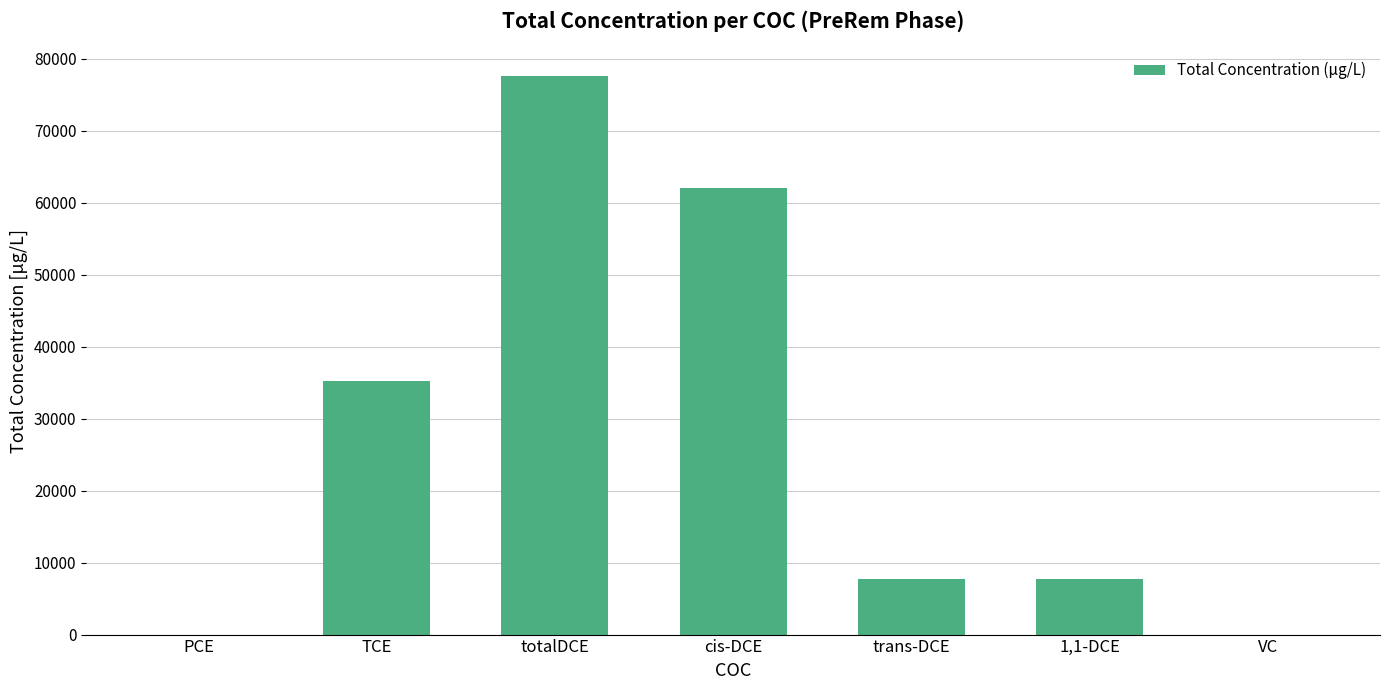

Which label corresponds to the largest value in the chart?

totalDCE